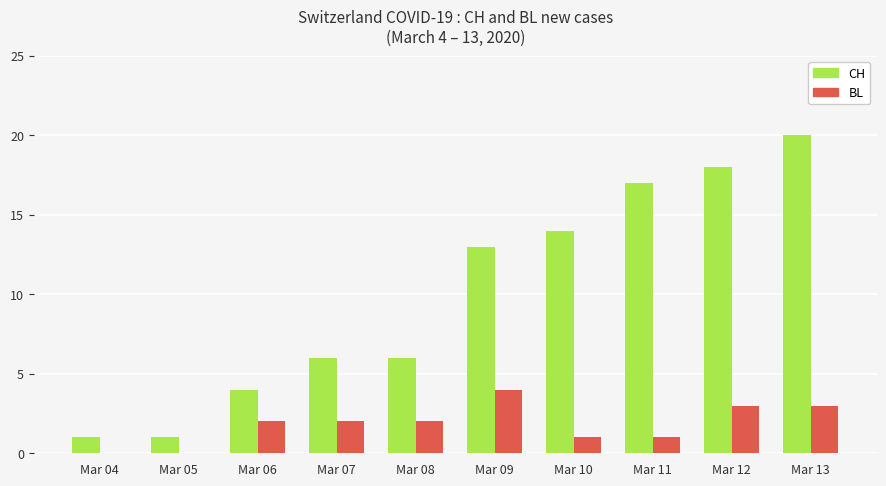

Reading left to right, transcribe all the data shown in this chart.

CH: 1	1	4	6	6	13	14	17	18	20
BL: 0	0	2	2	2	4	1	1	3	3